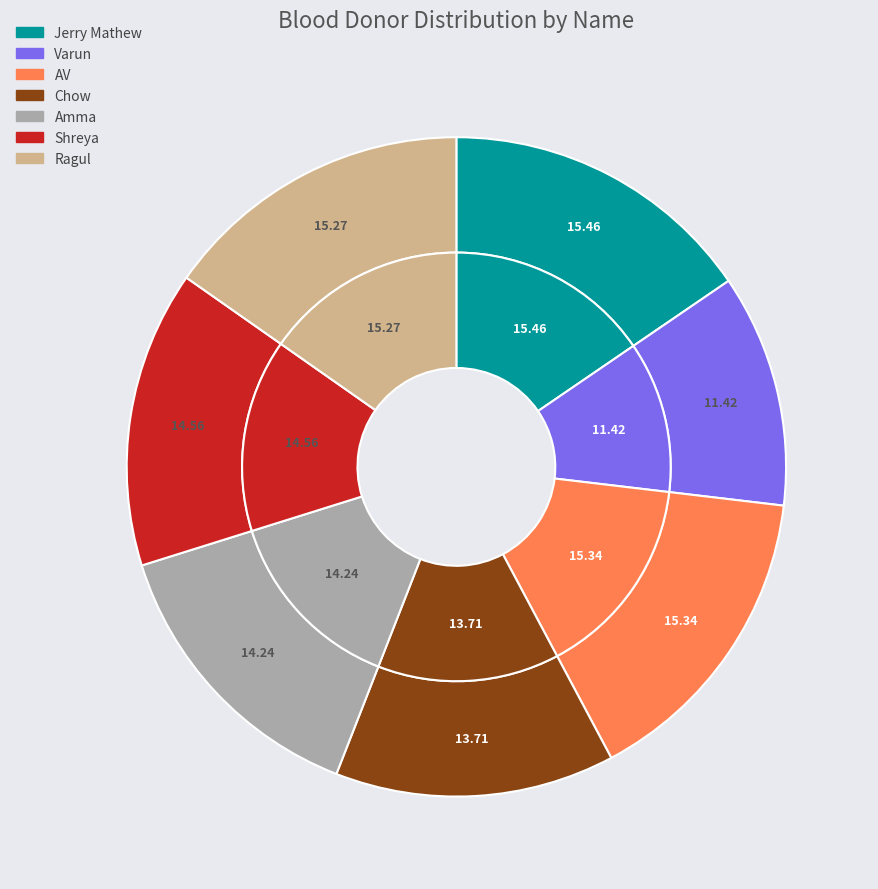

Combined, do Ragul and AV account for over 50%?

No